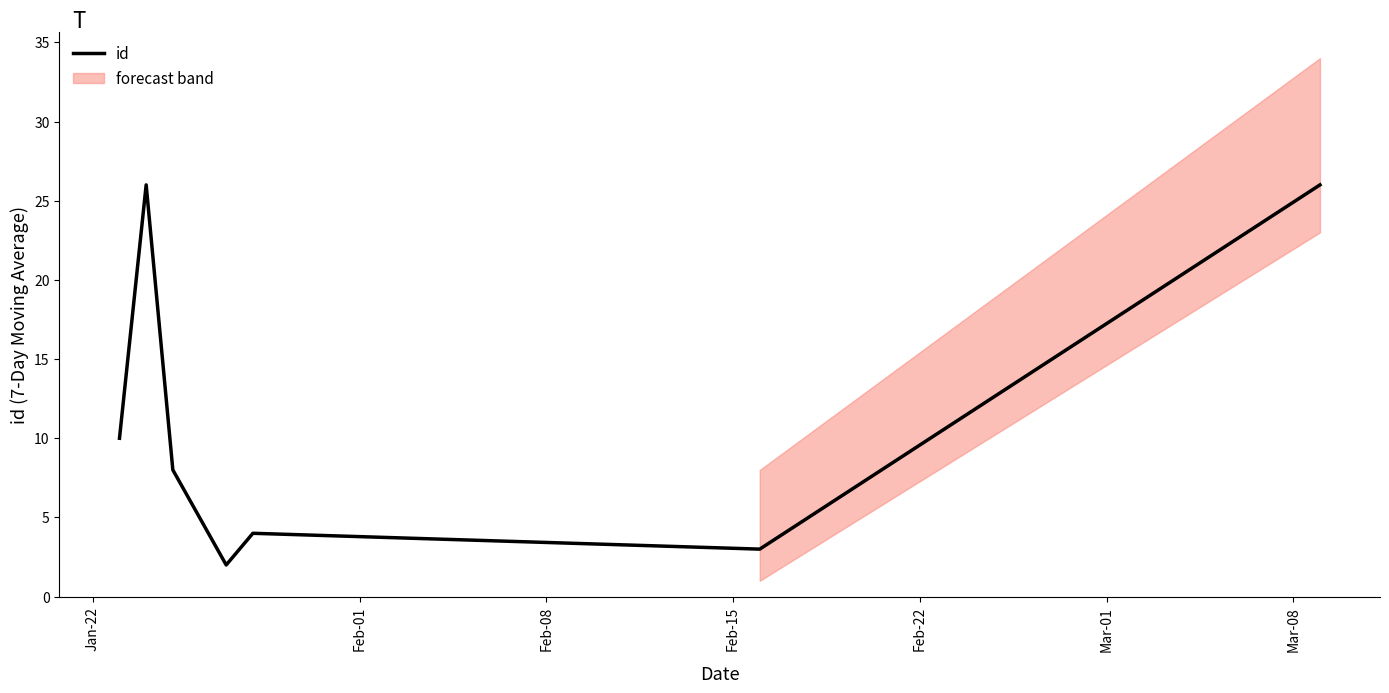

How many lines are shown in the chart?

1